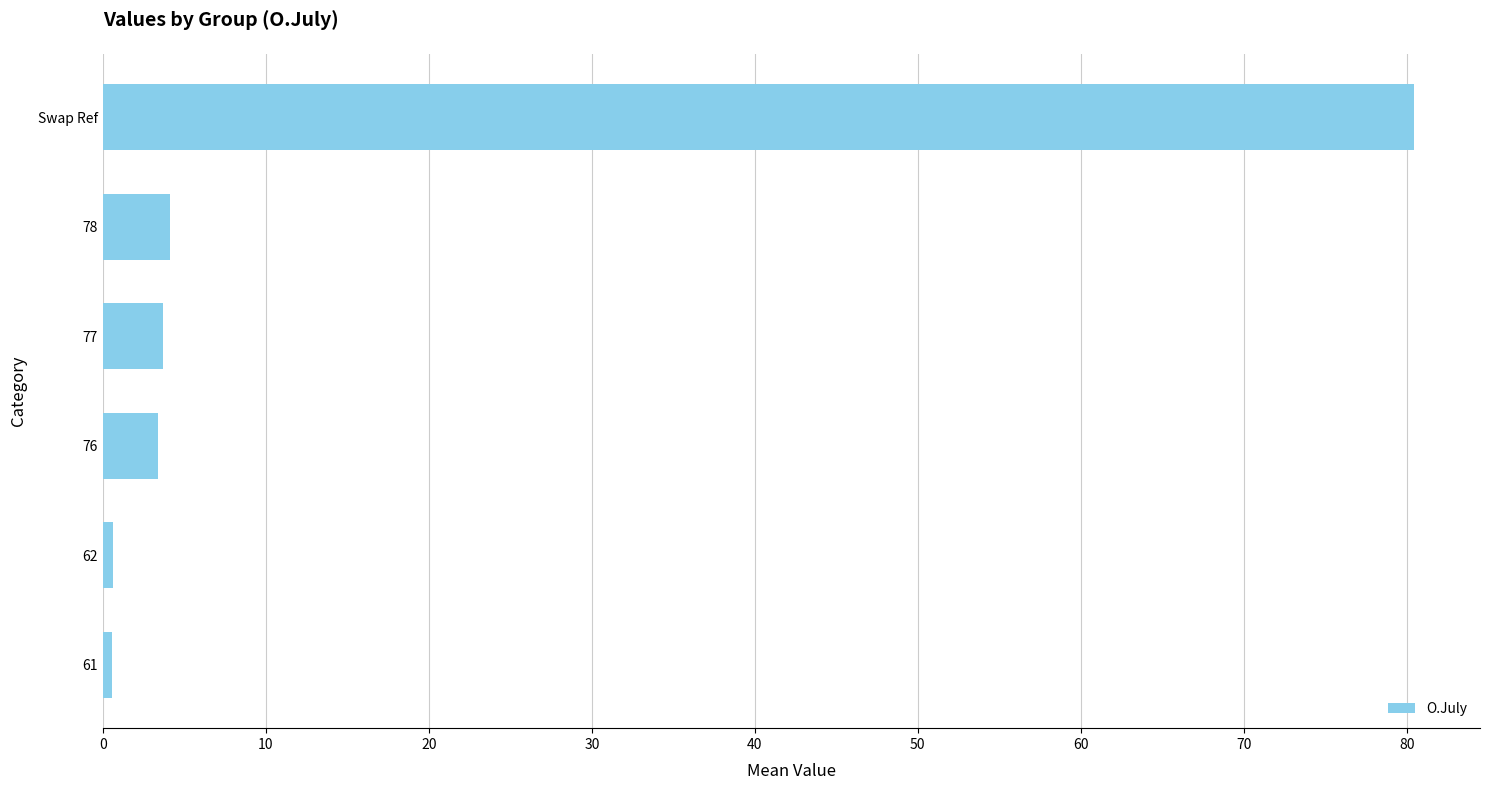

What value does the data have at 77?

3.7